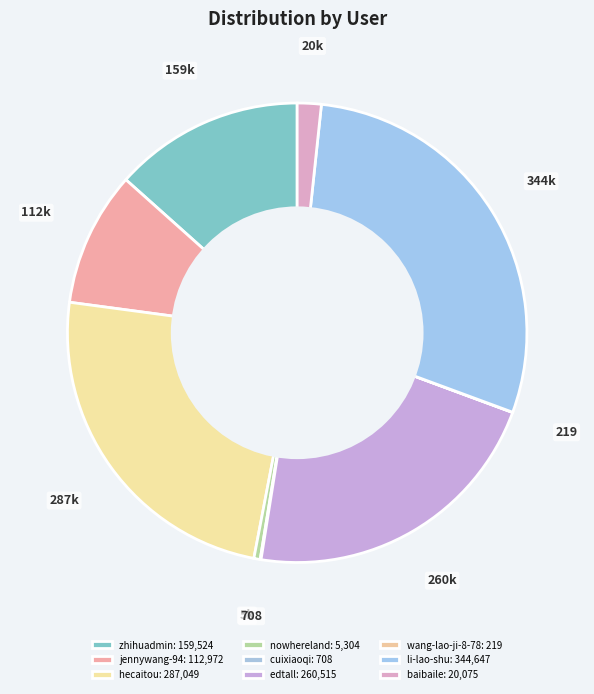

What is the largest slice in the pie chart?

li-lao-shu